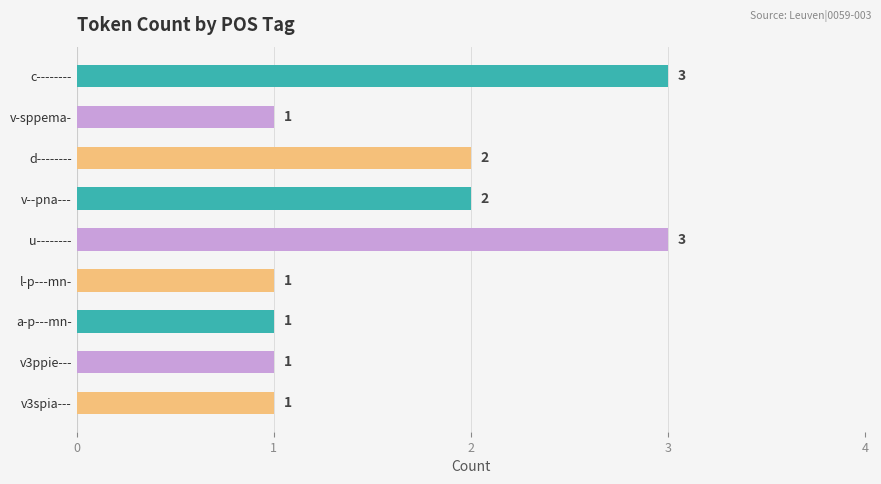

Count the values in the range 1 to 2.

7